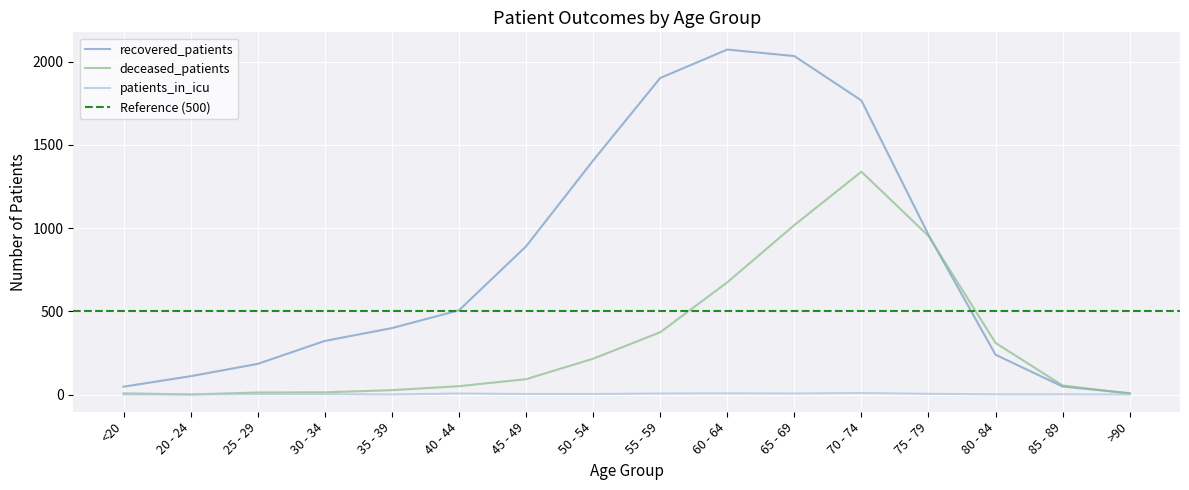

At which category is the sum across all series the highest?

70 - 74